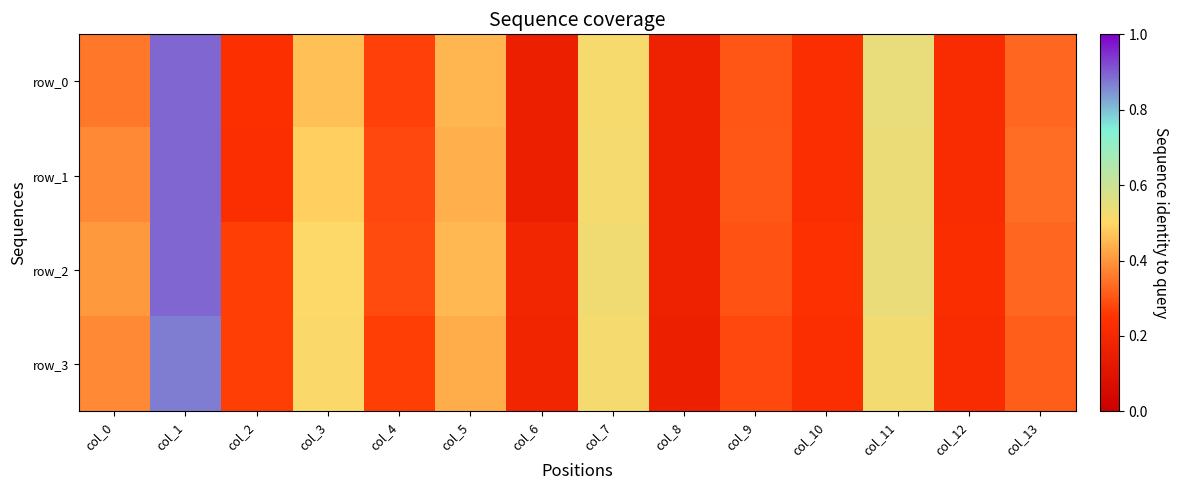

Rank the series by their maximum value, from lowest to highest.

row_3, row_0, row_1, row_2